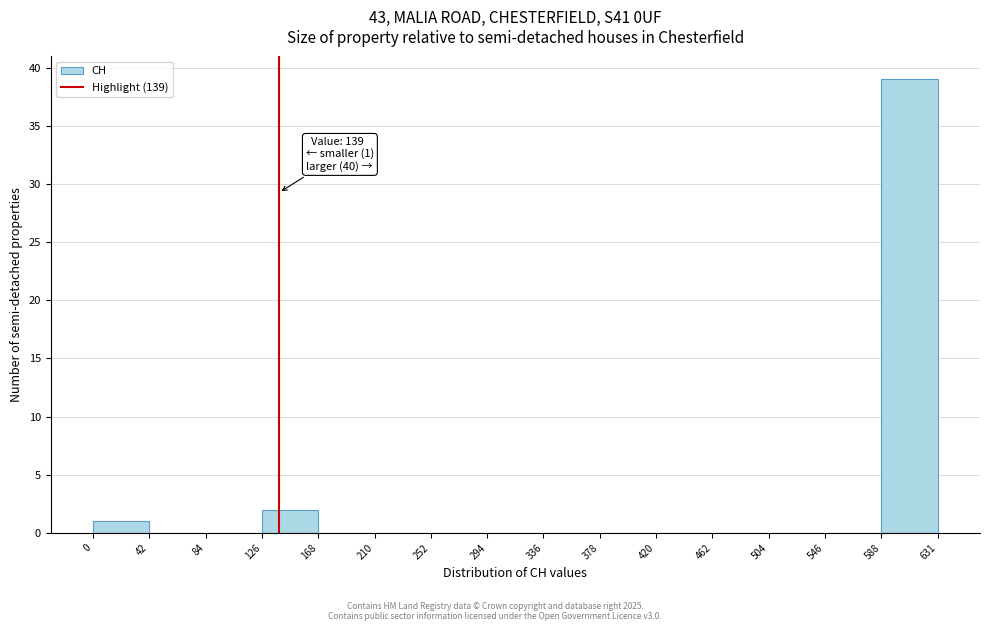

Which range on the x-axis has the tallest bar?

588 to 631